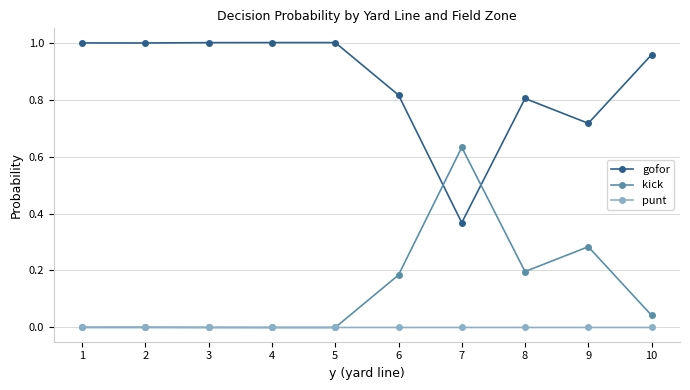

At which label does gofor reach its minimum?

7